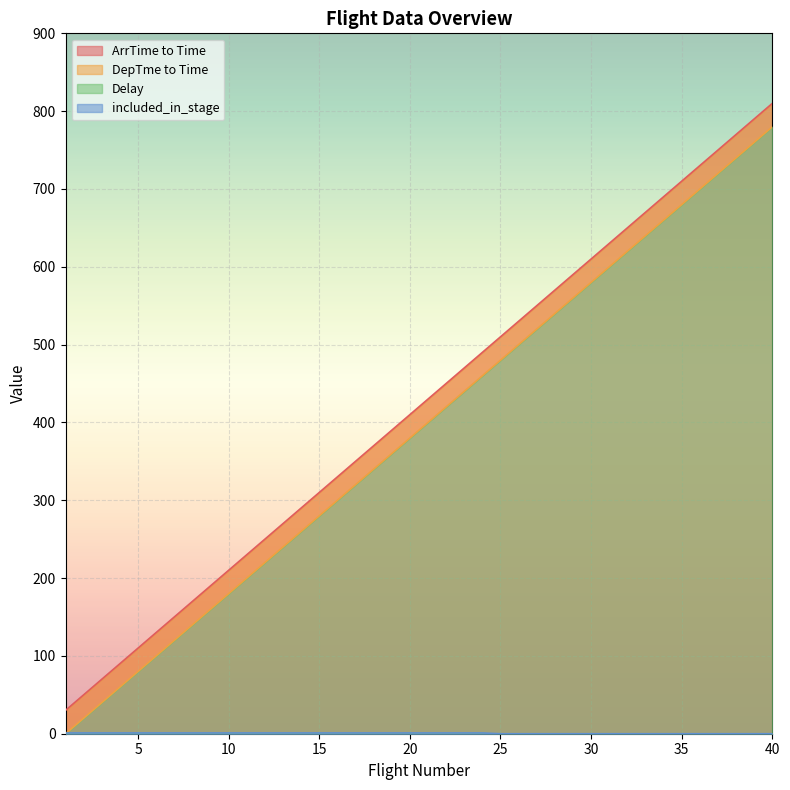

Which series has the largest range (max minus min)?

ArrTime to Time